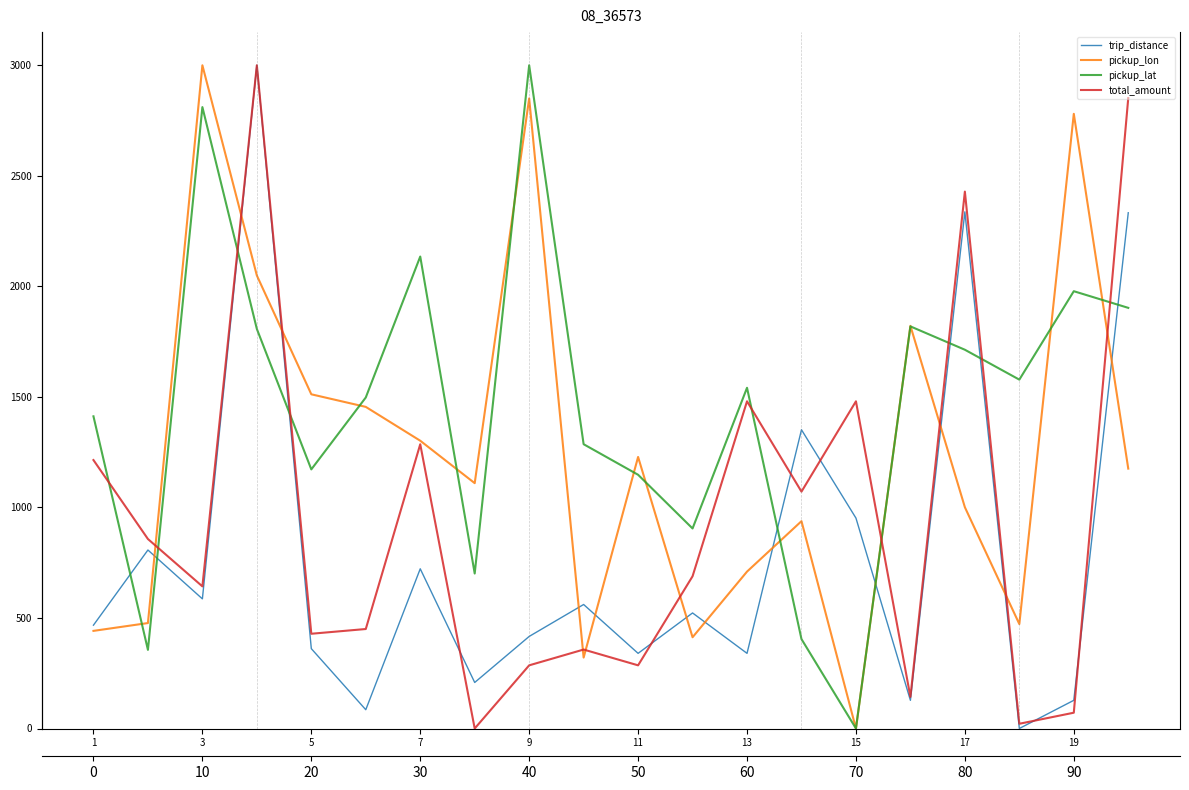

What is the value of the pickup_lon point at the 10th from the left?

320.8